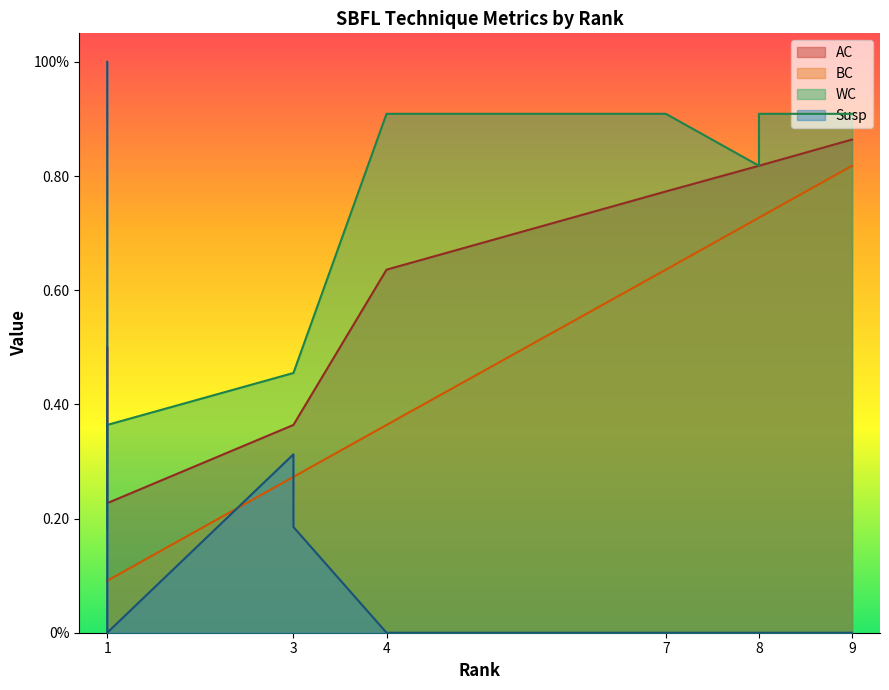

True or false: AC and BC intersect in this chart.

False